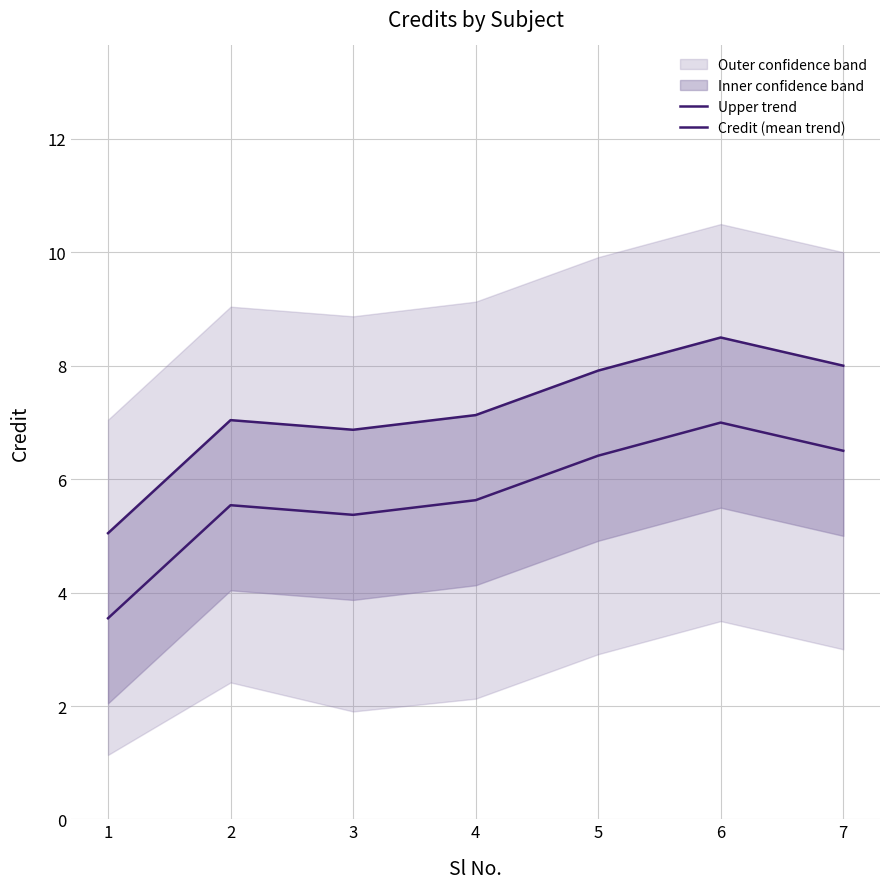

Between 7 and 3, which is larger?

7